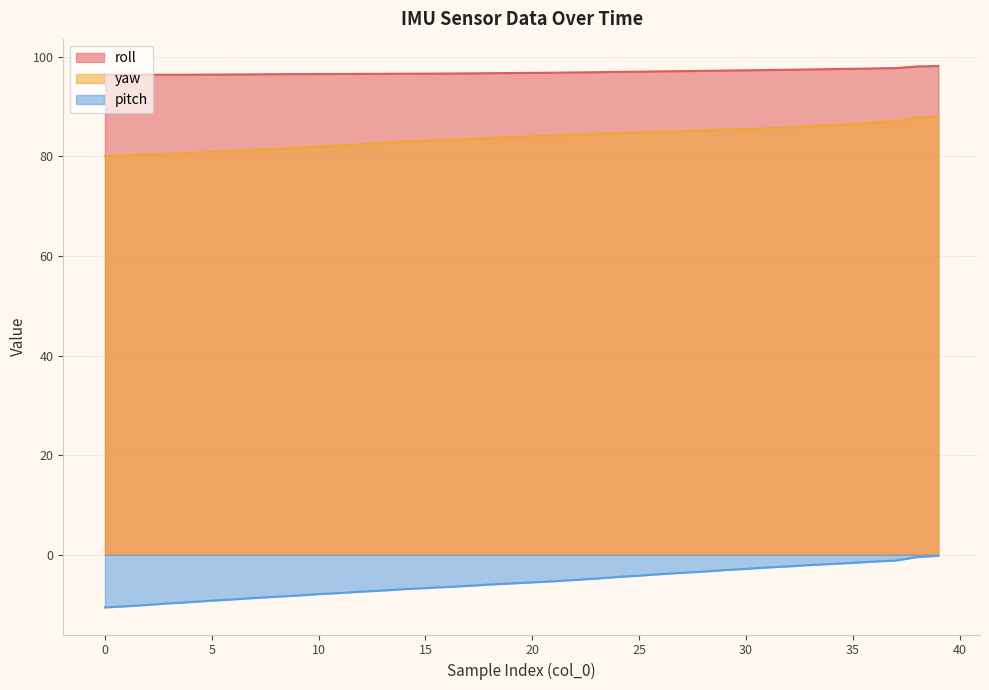

At 28, list the series in order from smallest to largest.

pitch, yaw, roll